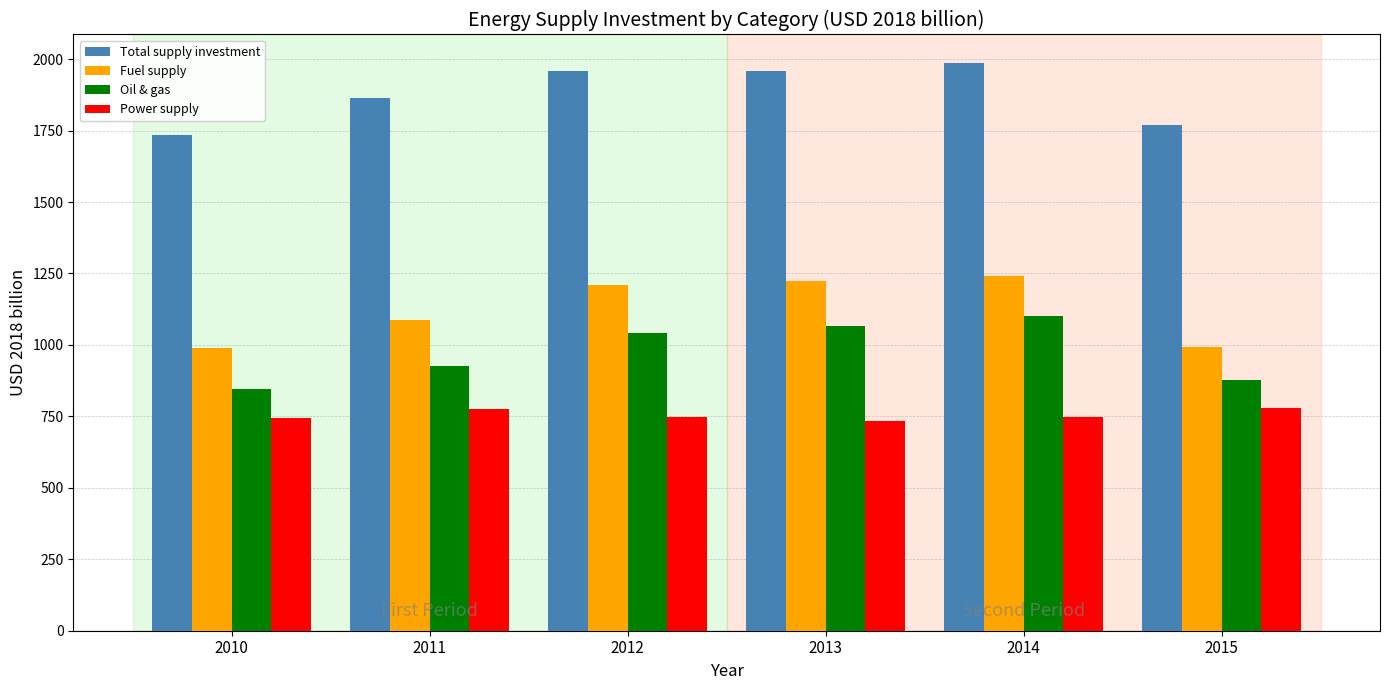

What is the approximate value of Fuel supply at 2010?

990.0